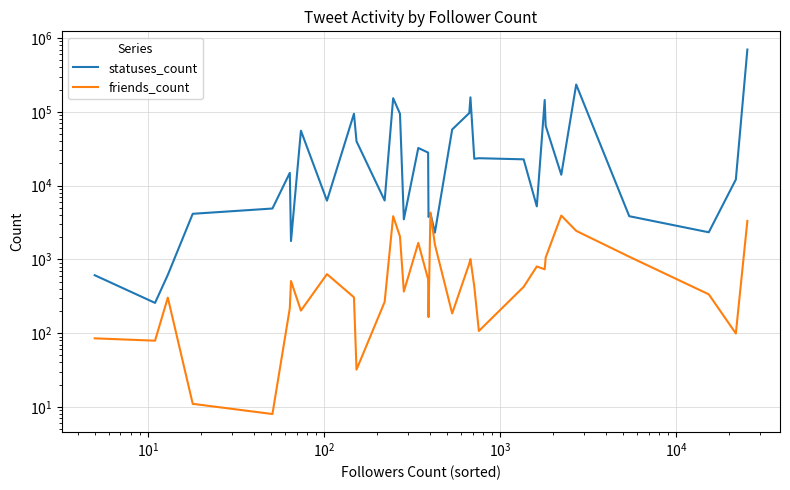

How many values in the statuses_count series exceed 14909?

18